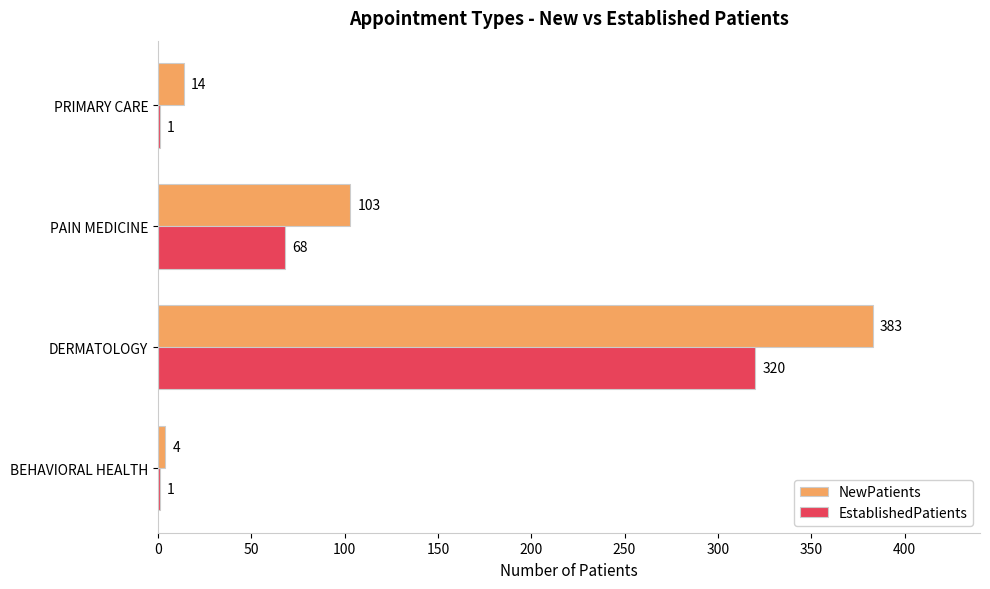

What is the maximum value for EstablishedPatients?

320